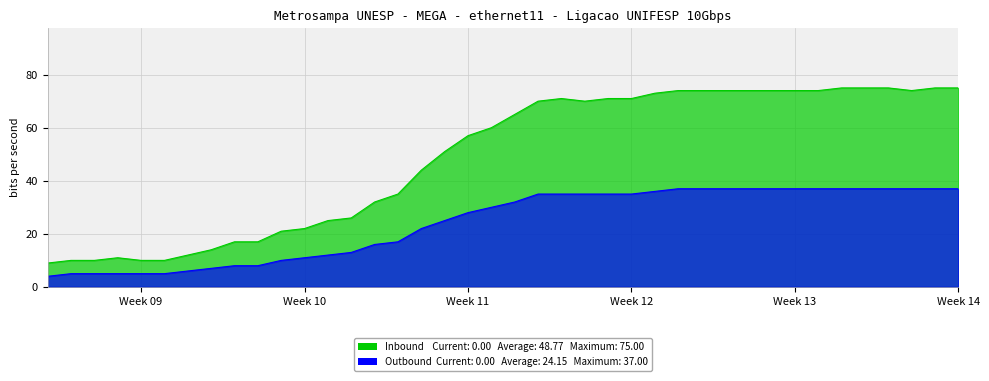

Which category has the lowest value in the Inbound series?

2020-02-27